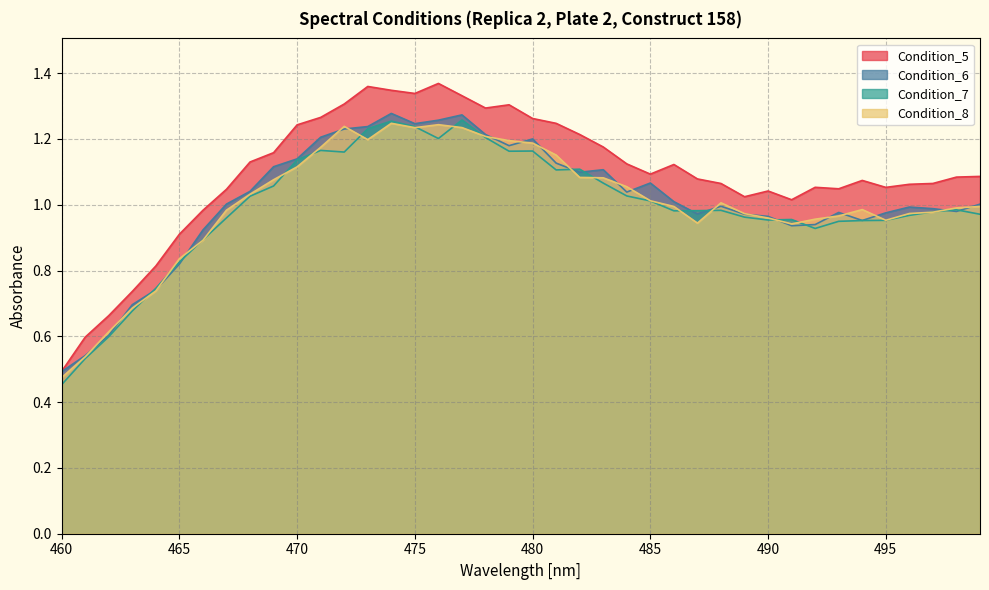

True or false: Condition_6 has more than 0 interior local peaks.

True